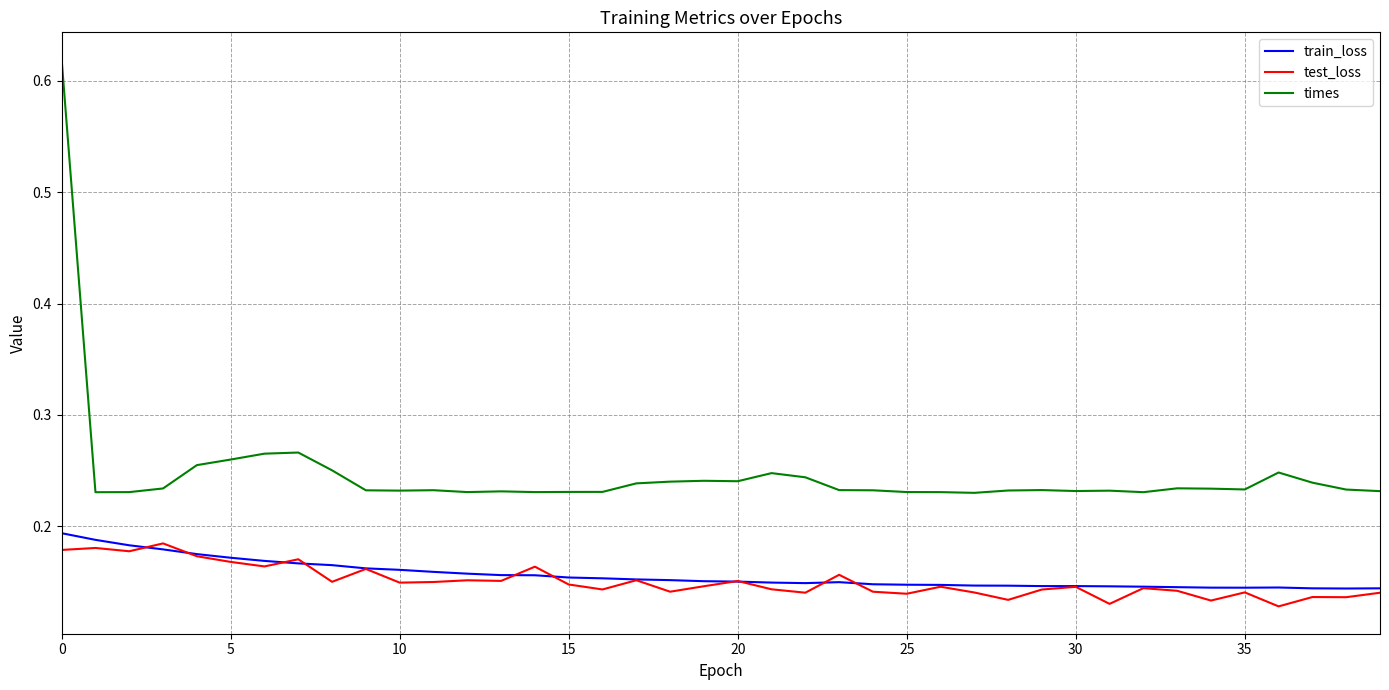

Which series has the largest range (max minus min)?

times